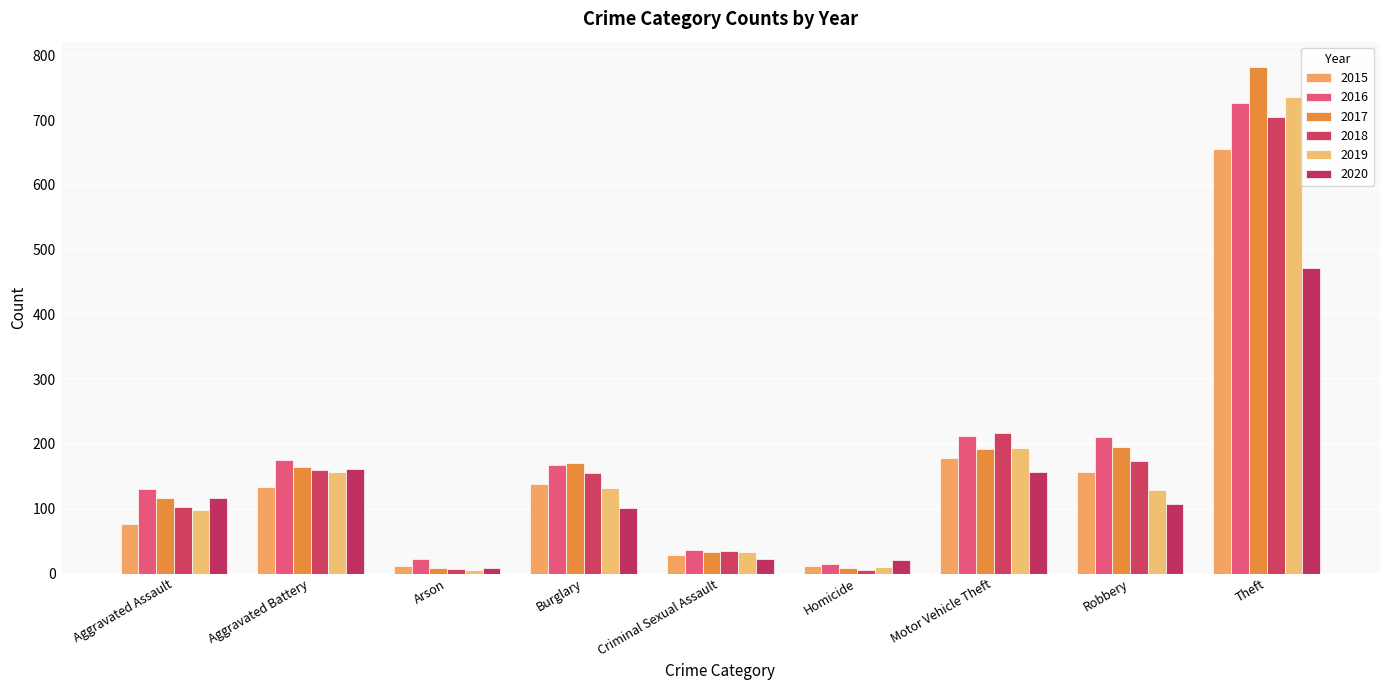

What position from the left is Burglary?

4